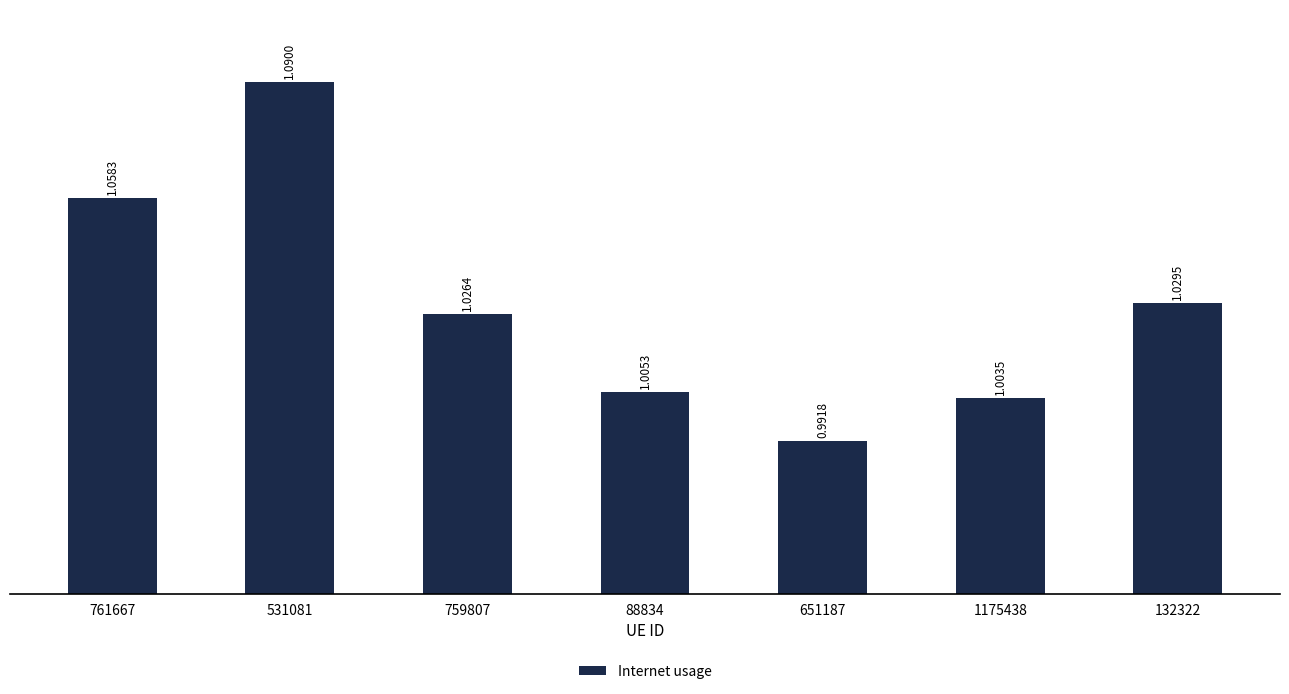

List the labels in order of value, largest first.

531081, 761667, 132322, 759807, 88834, 1175438, 651187